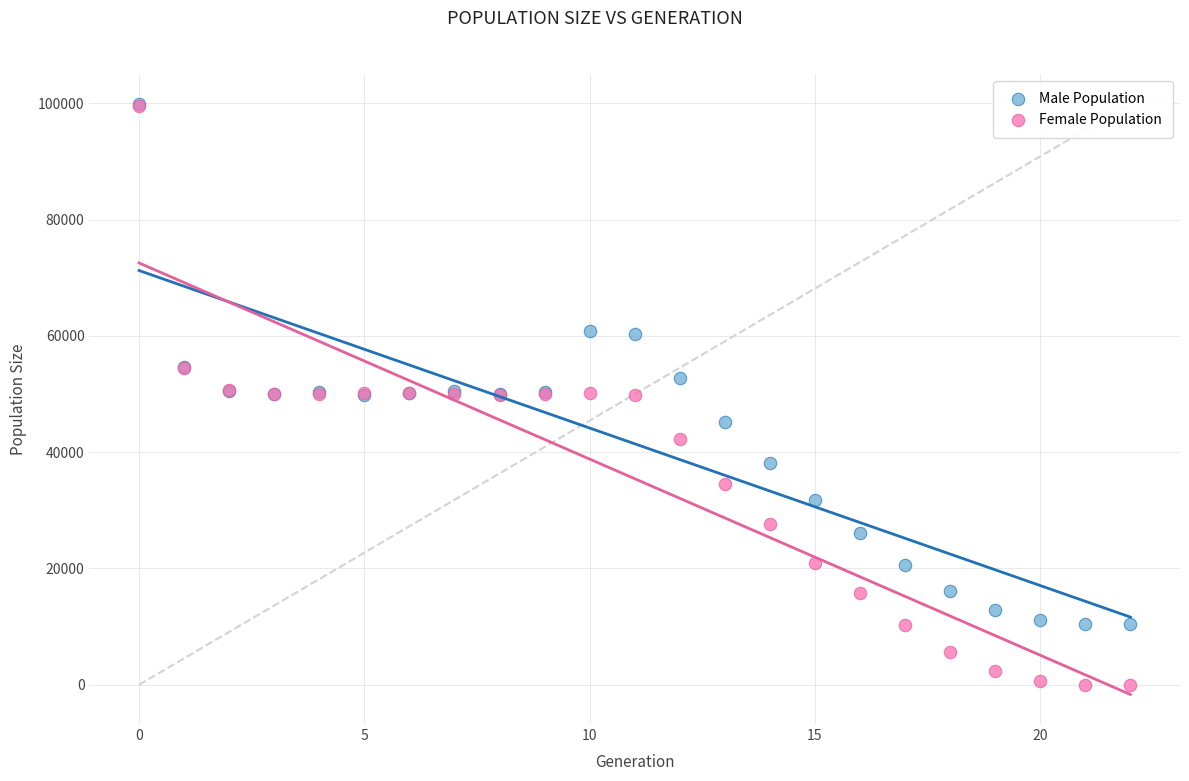

What are all the series names shown in the legend?

Male Population, Female Population